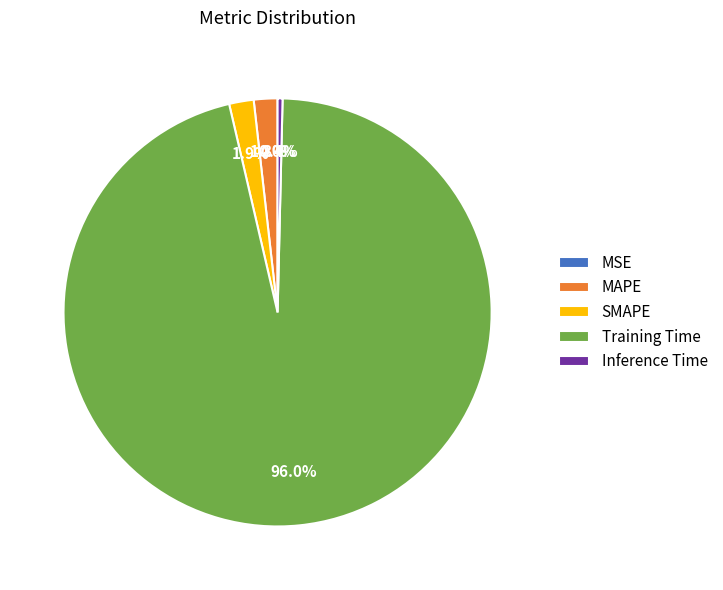

Which category has the biggest portion of the pie?

Training Time